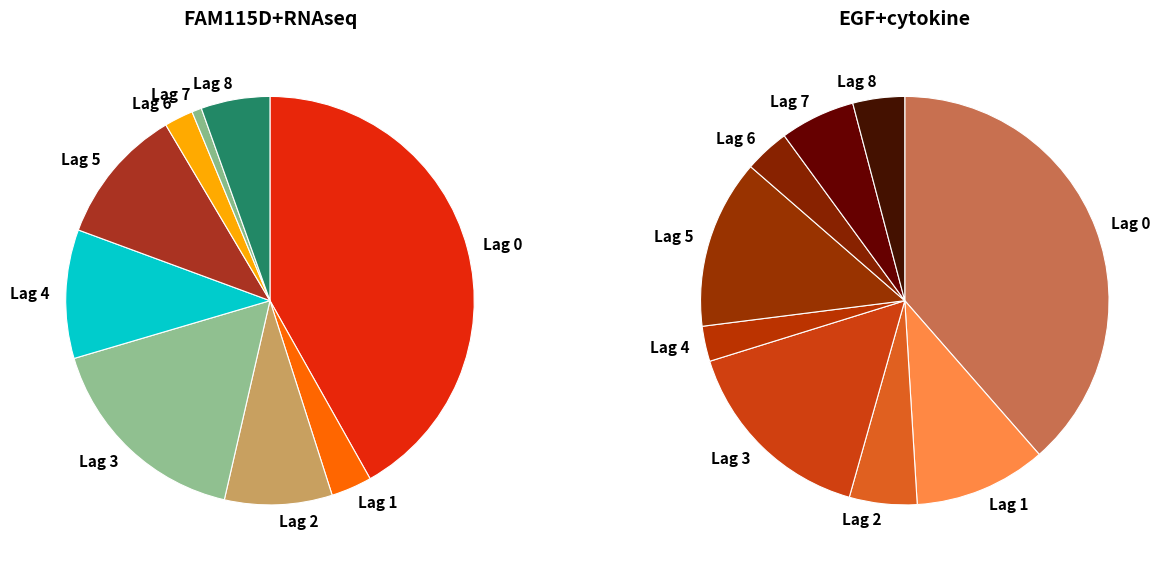

Which series has the widest spread of values?

FAM115D+RNAseq